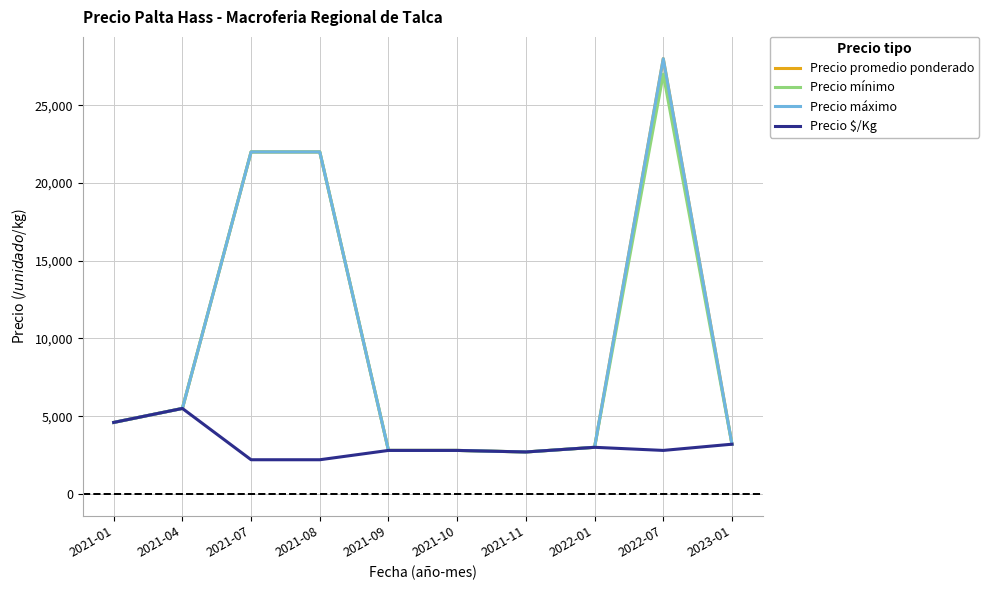

Is this an area chart (filled region under the line)?

No